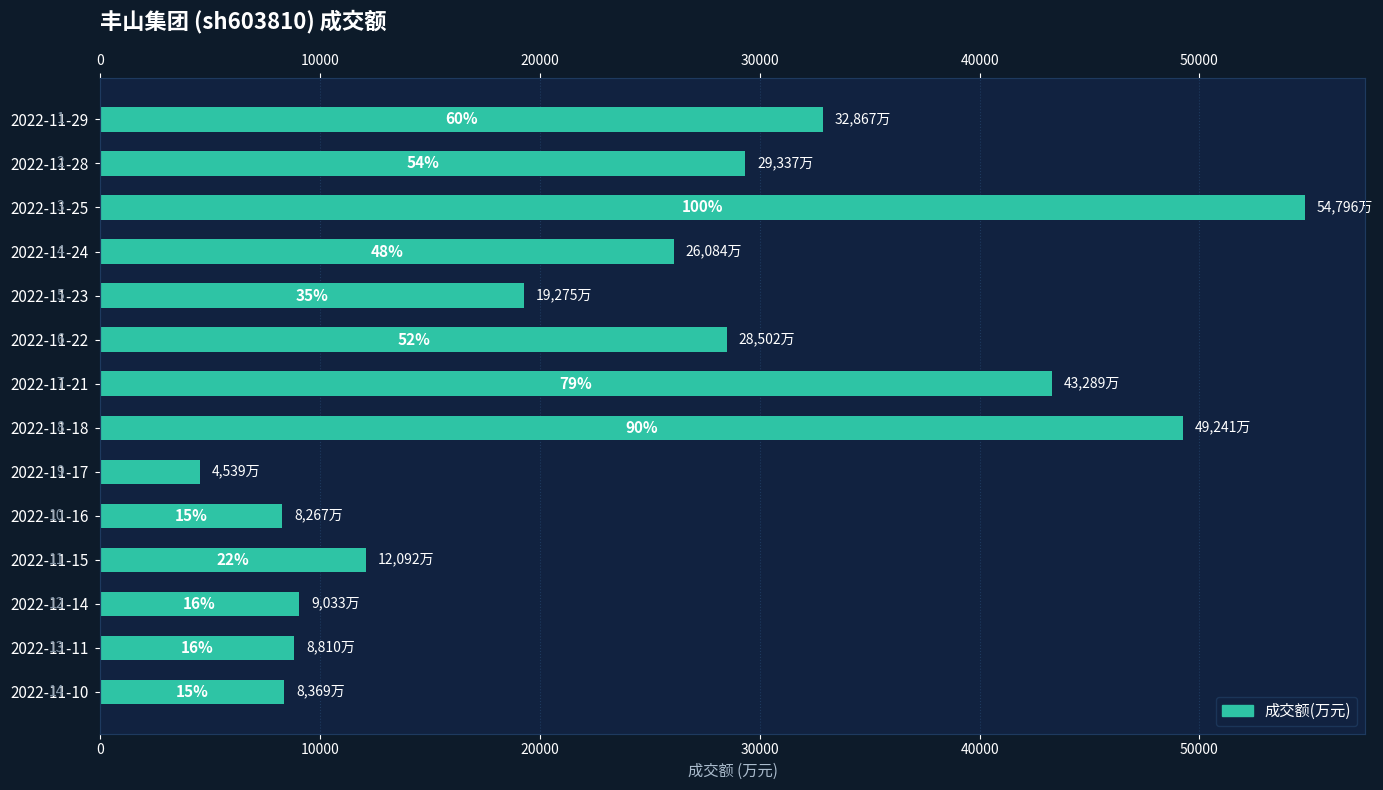

What is the sum of all values?

334501